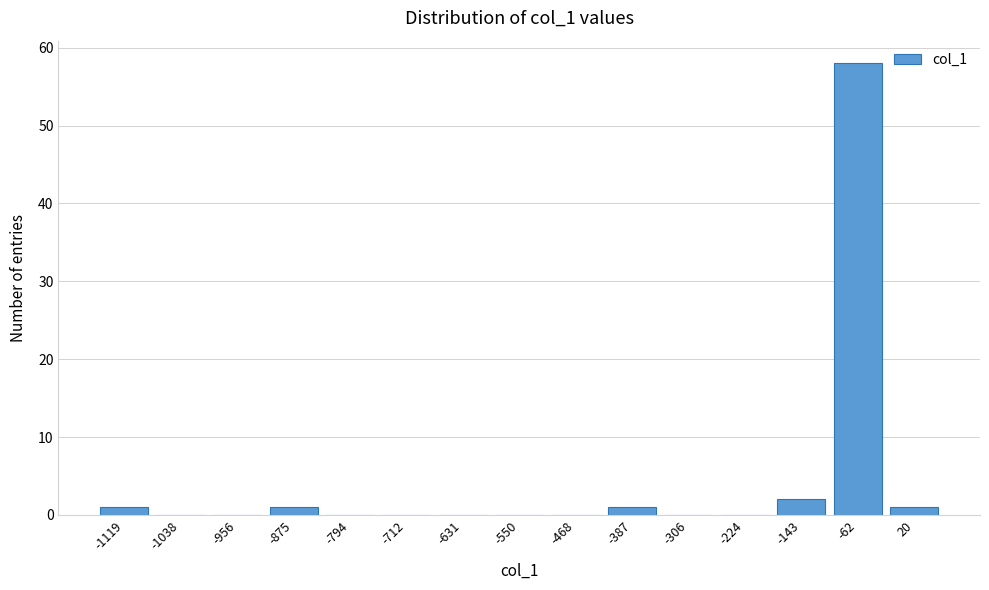

Reading left to right, extract all data points from this chart.

-1119=1	-1038=0	-956=0	-875=1	-794=0	-712=0	-631=0	-550=0	-468=0	-387=1	-306=0	-224=0	-143=2	-62=58	20=1